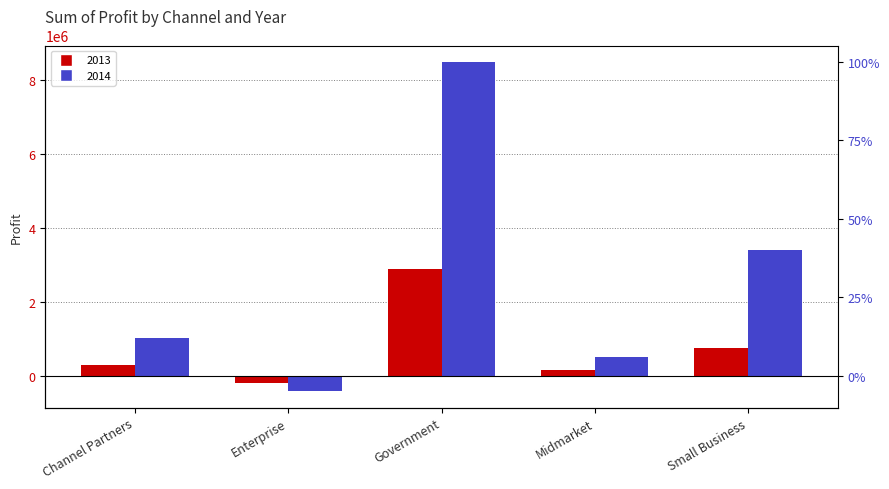

Where does the 2013 series first go above 289889?

Channel Partners